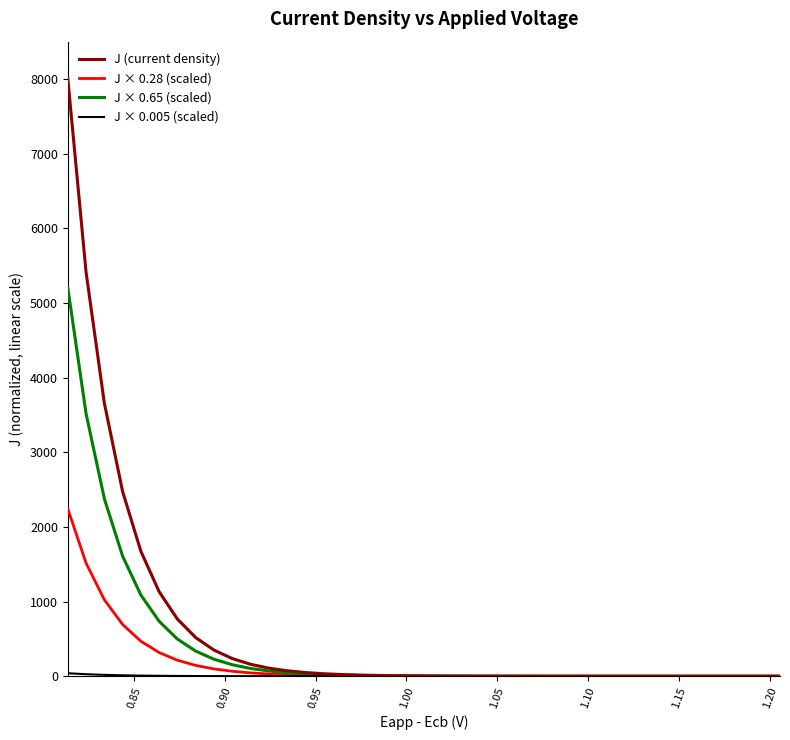

List the series in order of their overall mean, lowest first.

J × 0.005 (scaled), J × 0.28 (scaled), J × 0.65 (scaled), J (current density)